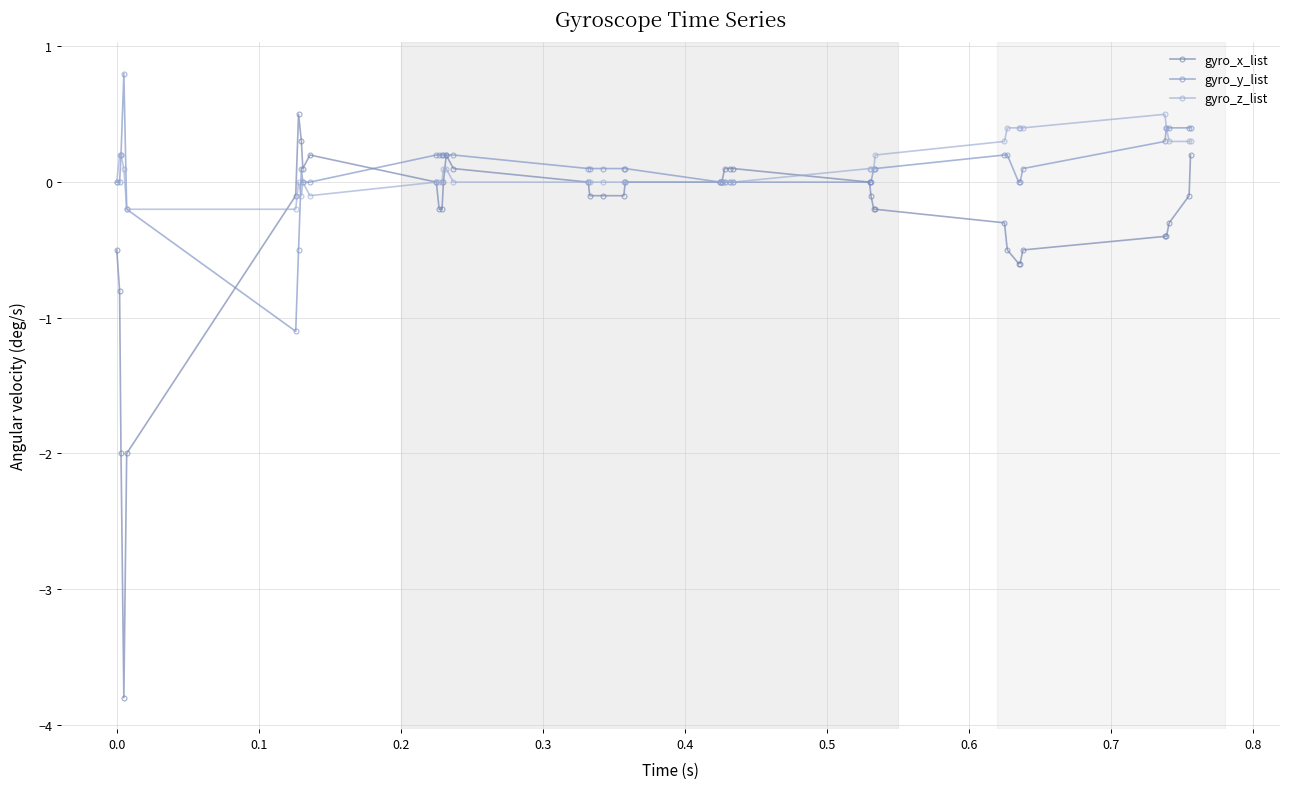

Reading left to right, what are all the values shown in this chart?

gyro_x_list: -0.5	-0.8	-2.0	-3.8	-2.0	-0.1	0.5	0.3	0.1	0.2	-0.0	-0.2	-0.2	0.0	0.2	0.1	-0.0	-0.1	-0.1	-0.1	-0.0	0.0	0.0	0.1	0.1	0.1	-0.0	-0.1	-0.2	-0.2	-0.3	-0.5	-0.6	-0.6	-0.5	-0.4	-0.4	-0.3	-0.1	0.2
gyro_y_list: 0.0	-0.0	0.2	0.8	-0.2	-1.1	-0.5	0.1	-0.0	0.0	0.2	0.2	0.2	0.2	0.2	0.2	0.1	0.1	0.1	0.1	0.1	0.0	0.0	0.0	0.0	0.0	0.0	0.0	0.1	0.1	0.2	0.2	0.0	-0.0	0.1	0.3	0.4	0.4	0.4	0.4
gyro_z_list: 0.0	0.2	0.2	0.1	-0.2	-0.2	0.0	-0.1	-0.0	-0.1	-0.0	0.0	0.0	0.1	0.1	0.0	0.0	-0.0	-0.0	-0.0	-0.0	-0.0	0.0	0.0	0.0	0.0	0.1	0.1	0.1	0.2	0.3	0.4	0.4	0.4	0.4	0.5	0.4	0.3	0.3	0.3